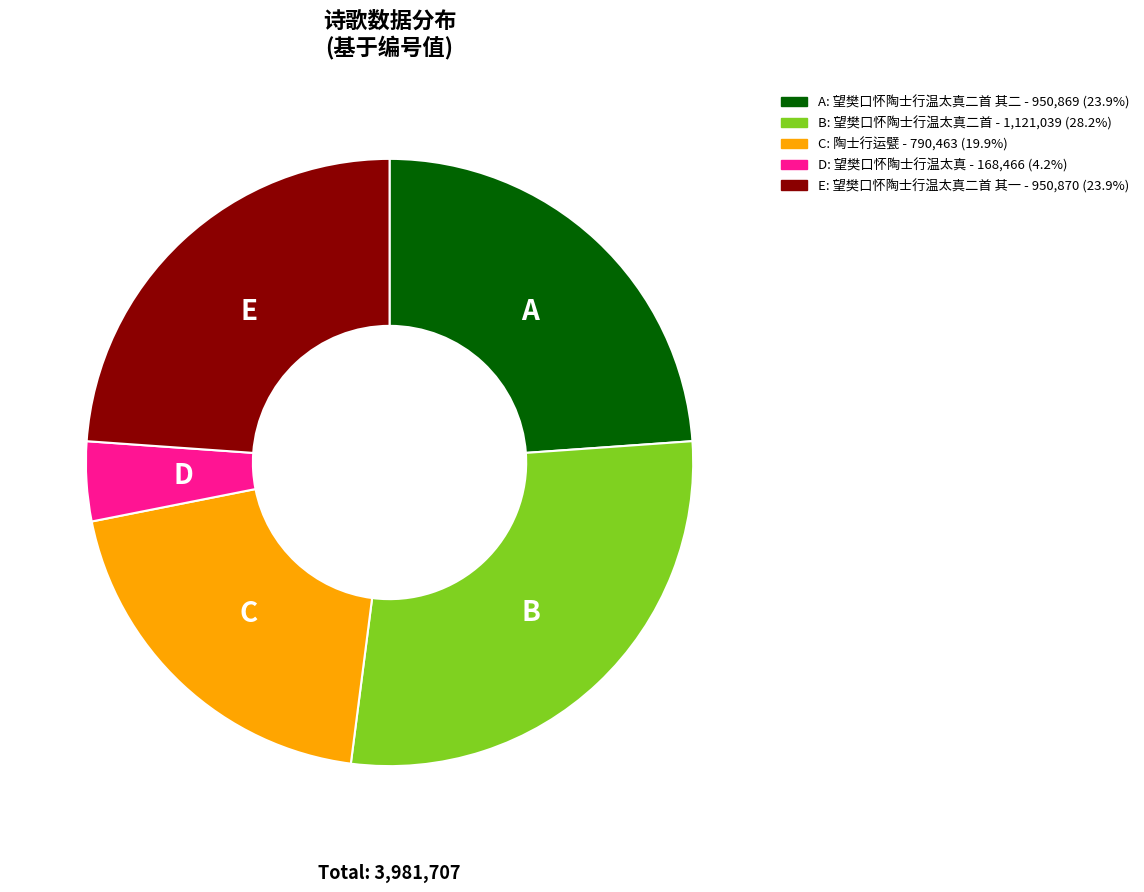

Is there any slice that represents more than half of the pie?

No